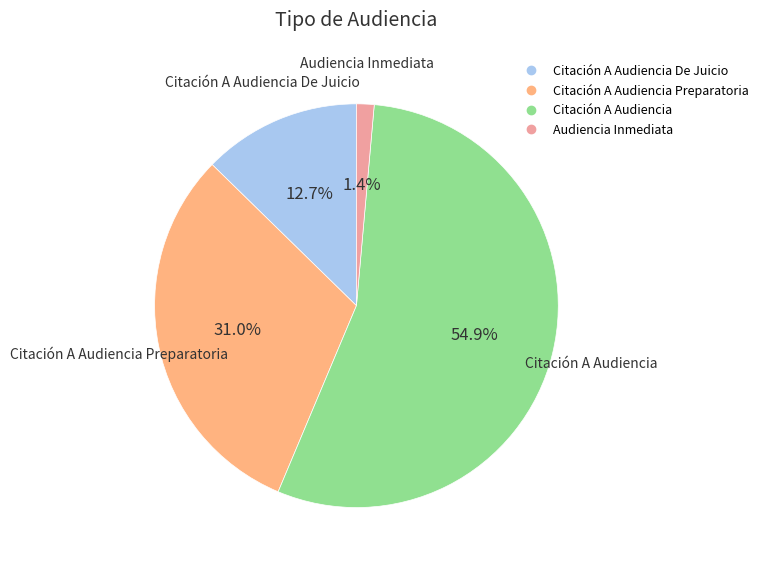

Is there a majority slice in this chart?

Yes